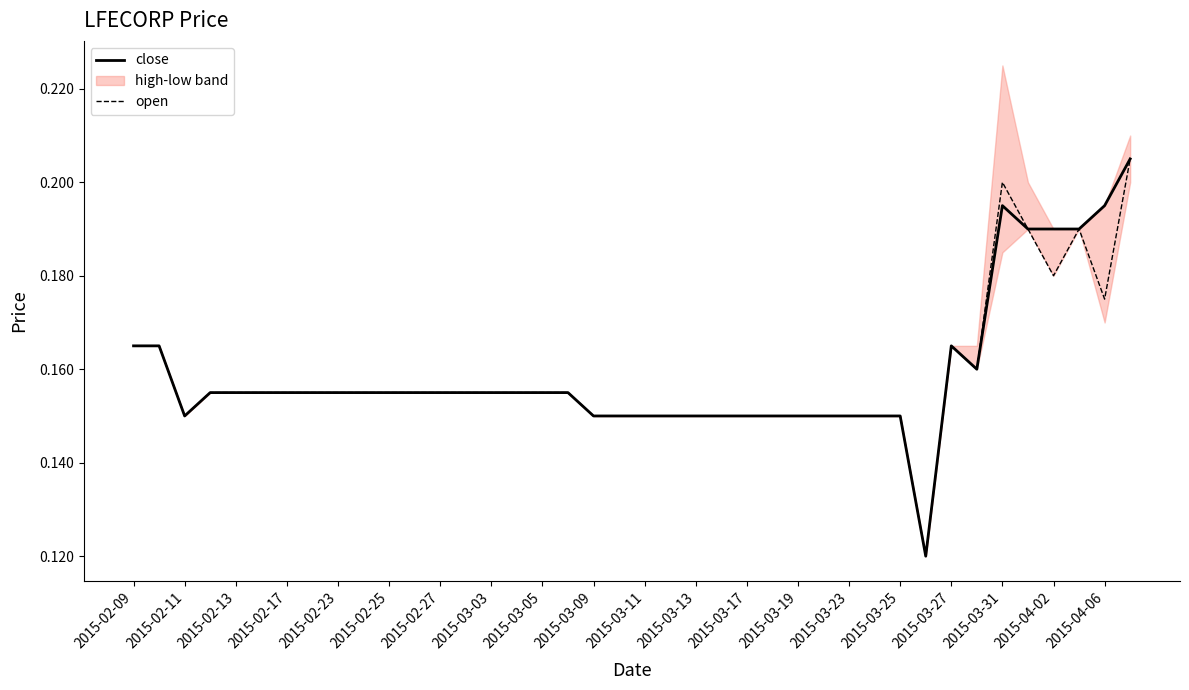

Which series has the largest total across all categories?

close